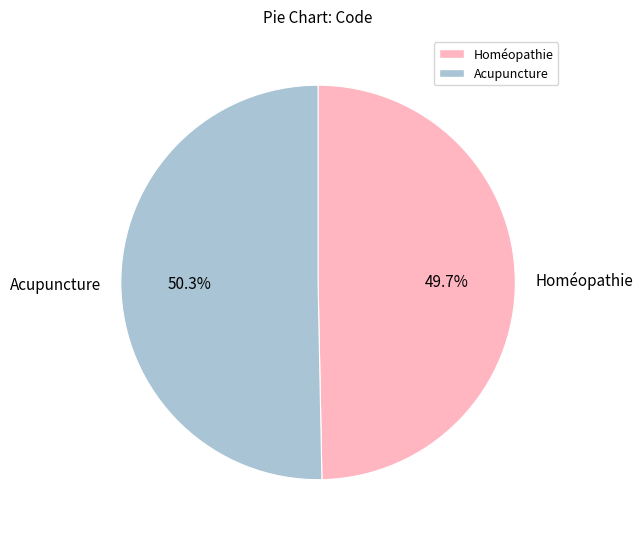

What is the largest slice in the pie chart?

Acupuncture